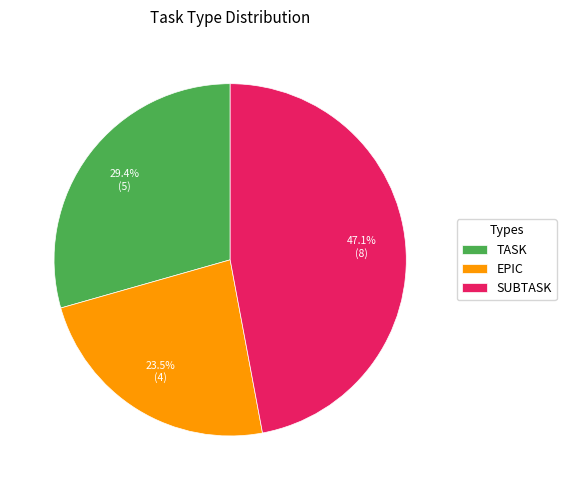

To the nearest percent, what is the average slice percentage?

33%